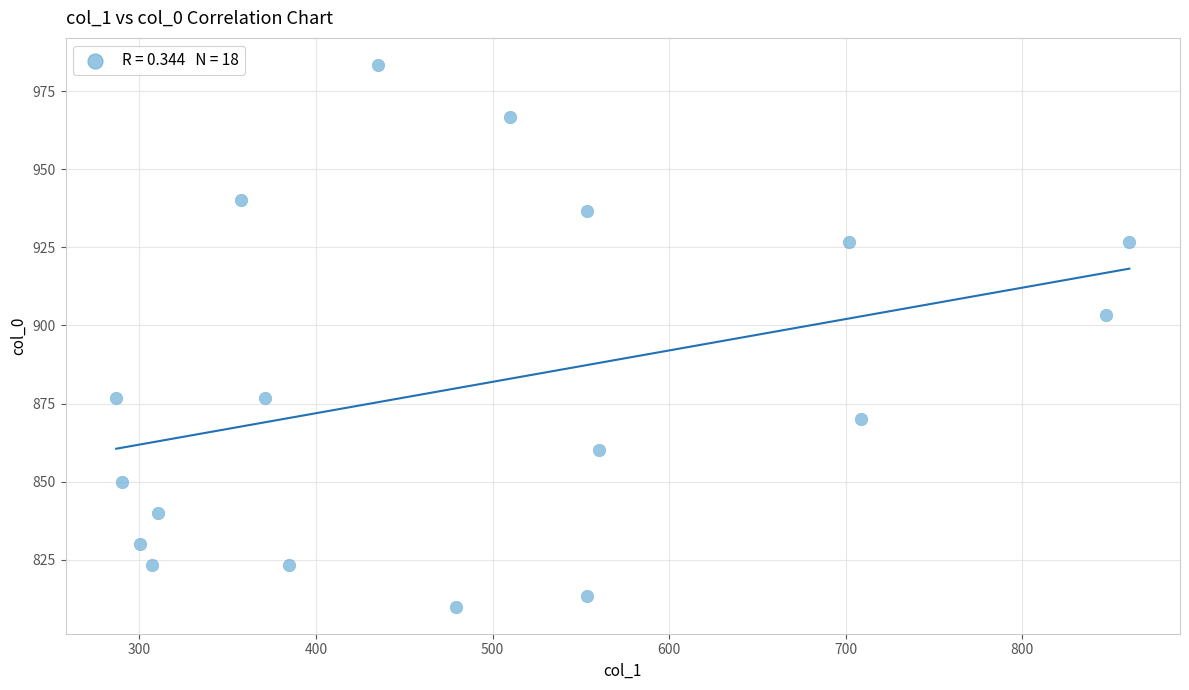

What Y value in the scatter plot is closest to 896?

903.3